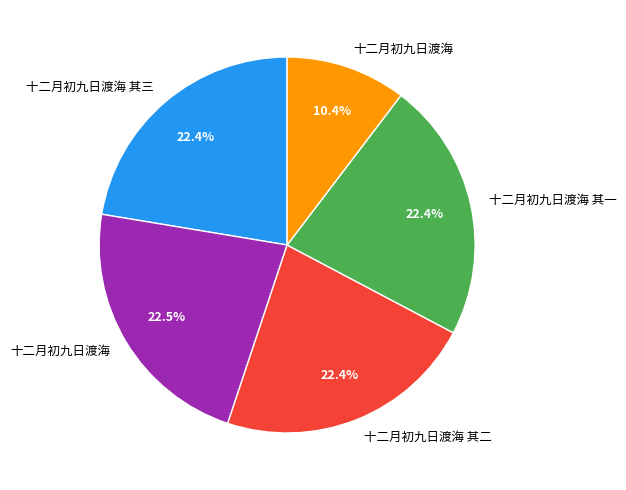

Count the number of slices in the pie.

5